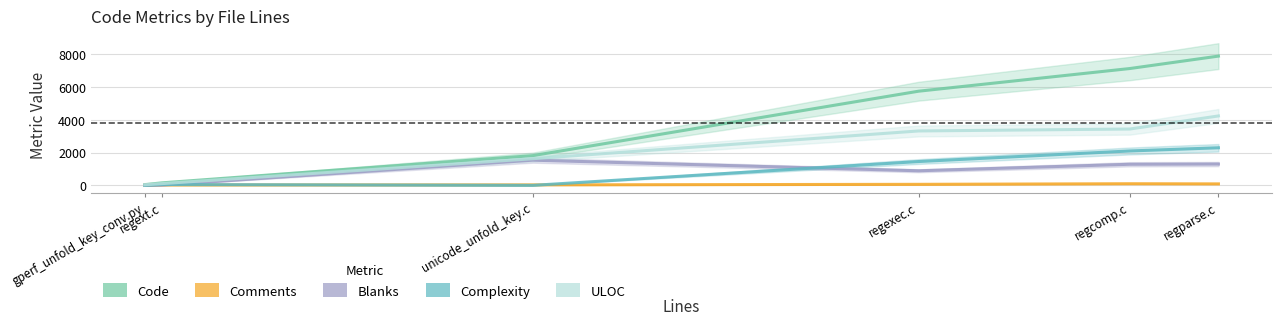

Count the number of categories in the chart.

6